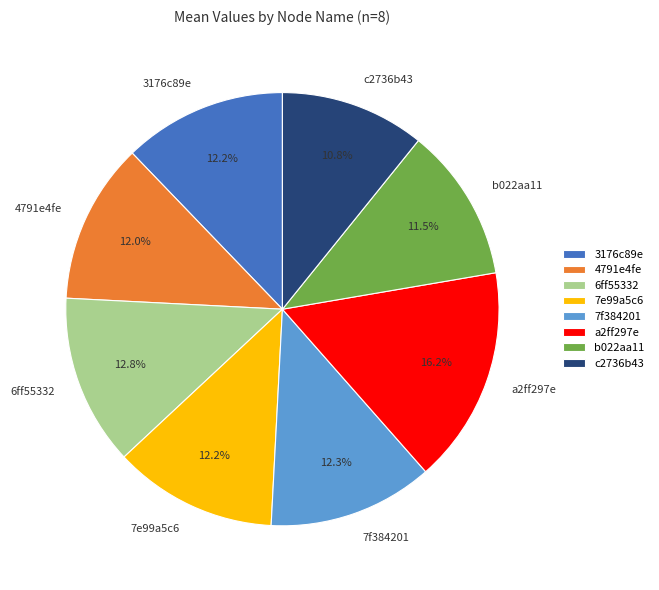

What is the largest slice in the pie chart?

a2ff297e